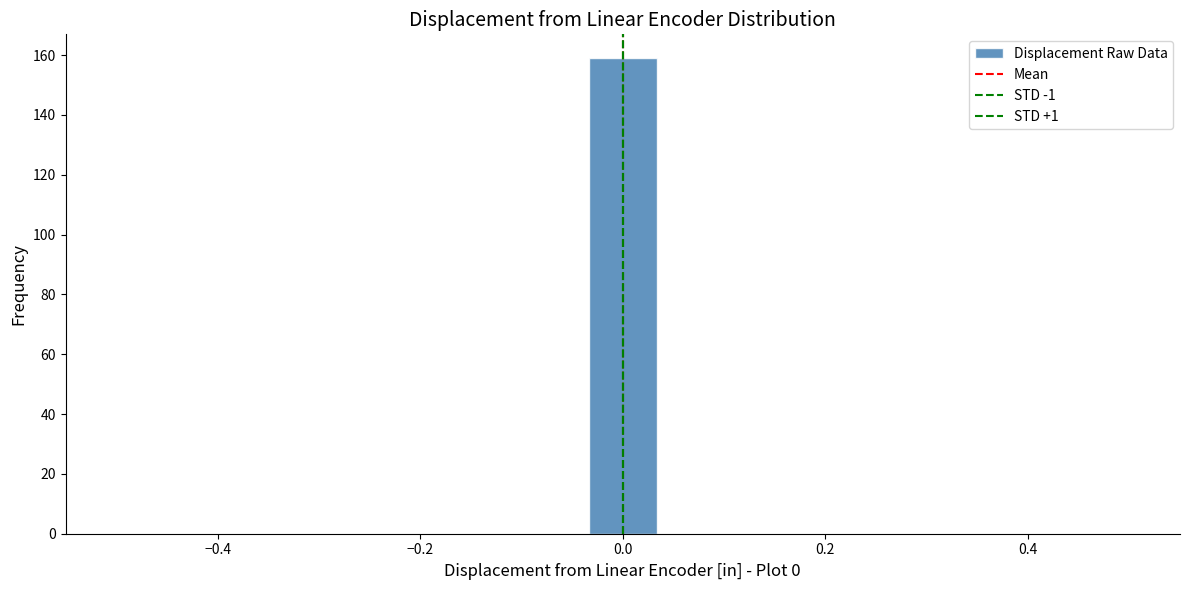

Read against the x-axis, roughly where is the centre of the tallest bar?

0.00